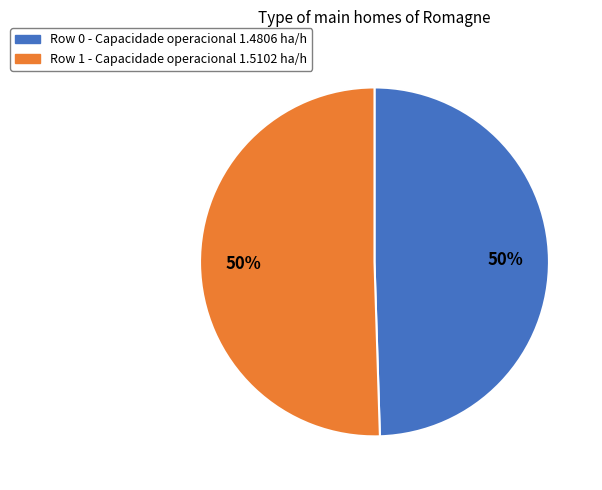

Do Row 1 - Capacidade operacional 1.5102 ha/h and Row 0 - Capacidade operacional 1.4806 ha/h together represent more than half of the pie?

Yes